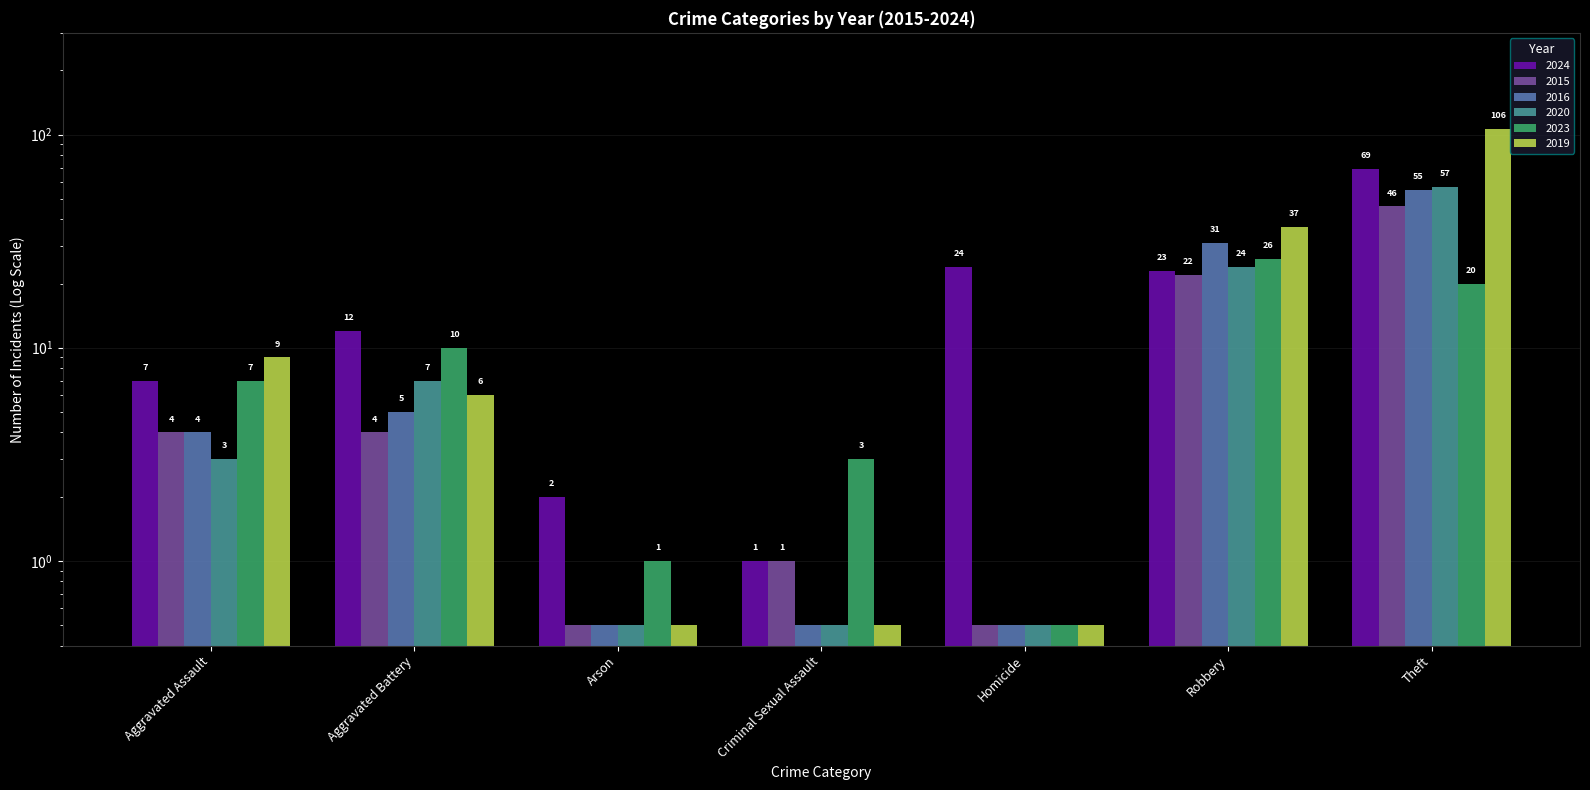

Which category has the lowest value across all series?

Arson